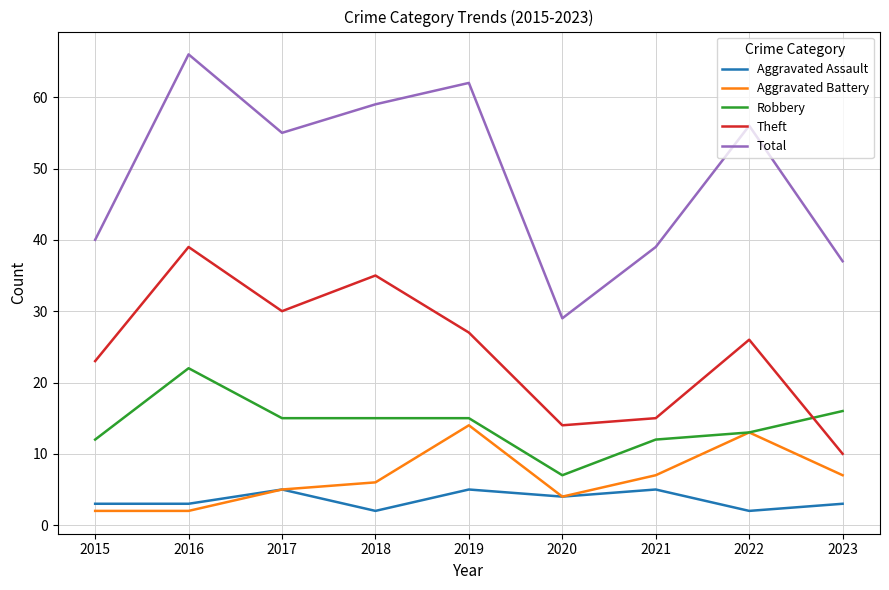

At how many categories does at least one series exceed 12?

9